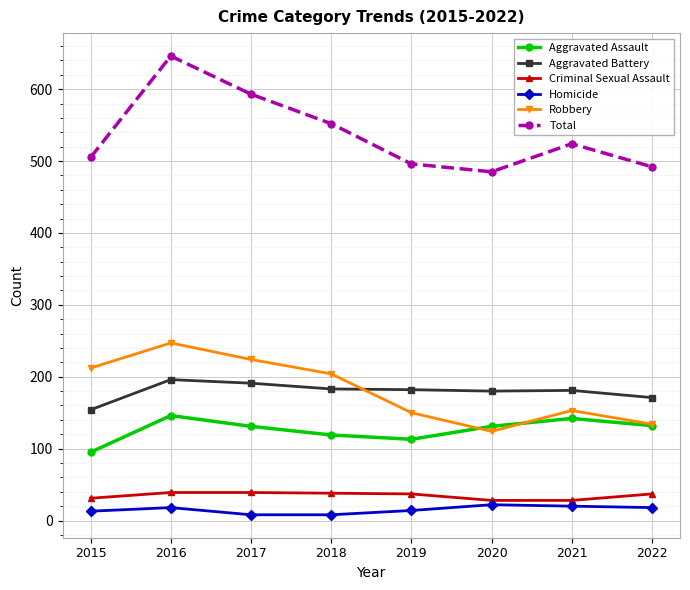

What is the value of the Criminal Sexual Assault point at the 3rd from the left?

39